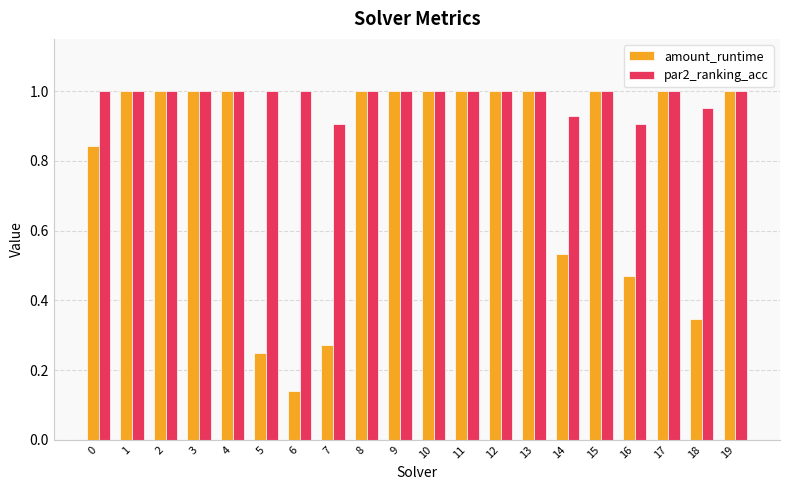

What is the total value across all series at 12?

2.0